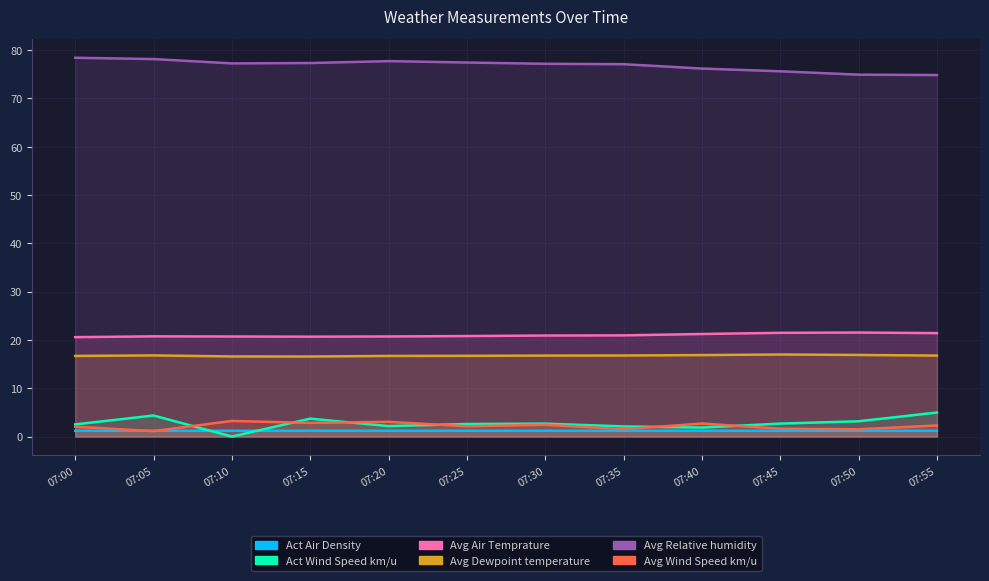

What is the sum of the Avg Wind Speed km/u values at 07:00 and 07:40?

4.7